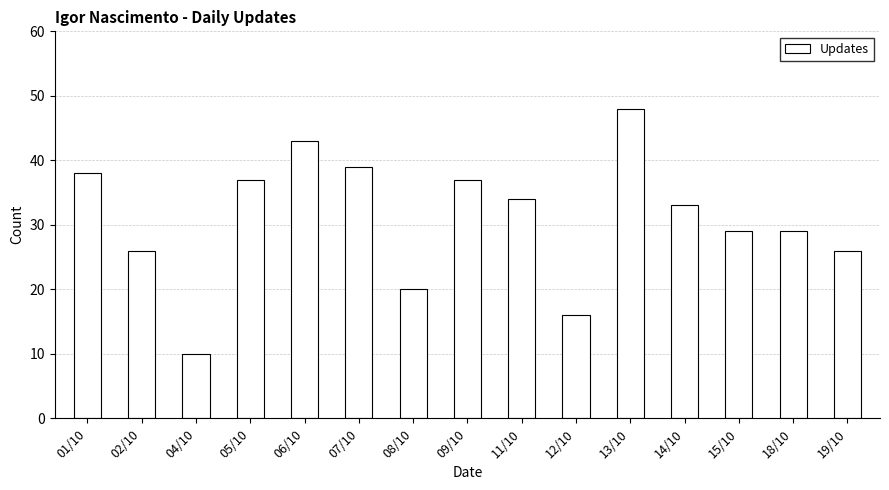

The chart shows a value of 26 at 19/10. True or false?

True